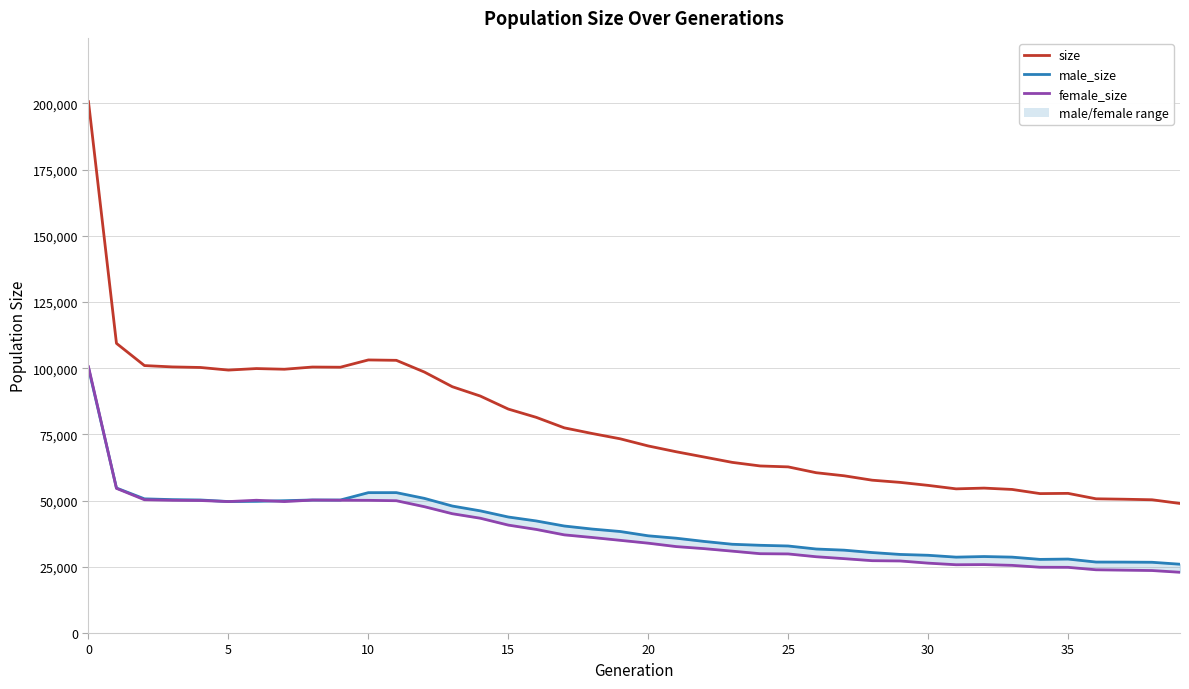

What is the average value of the female_size series?

38195